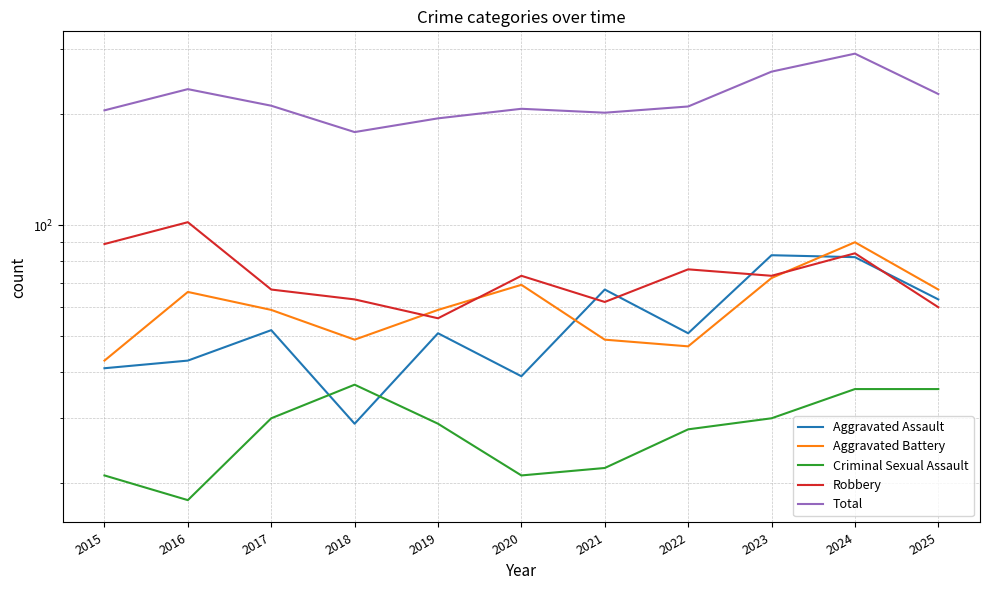

What is the value of the Total point at the 3rd from the left?

211